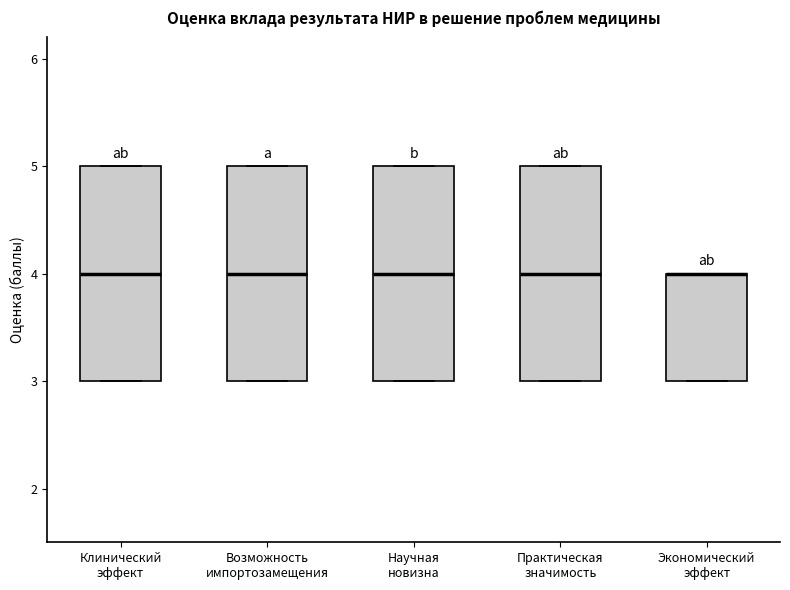

Reading left to right, read every box against the y-axis: the position of its median line, the range the box covers, and the ends of its whiskers. The values are not printed on the chart, so give them approximately, as read against the axis.

Клинический эффект: median 4, box 3 to 5, whiskers 3 to 5
Возможность импортозамещения: median 4, box 3 to 5, whiskers 3 to 5
Научная новизна: median 4, box 3 to 5, whiskers 3 to 5
Практическая значимость: median 4, box 3 to 5, whiskers 3 to 5
Экономический эффект: median 4 (drawn on the box's upper edge), box 3 to 4, whiskers 3 to 4